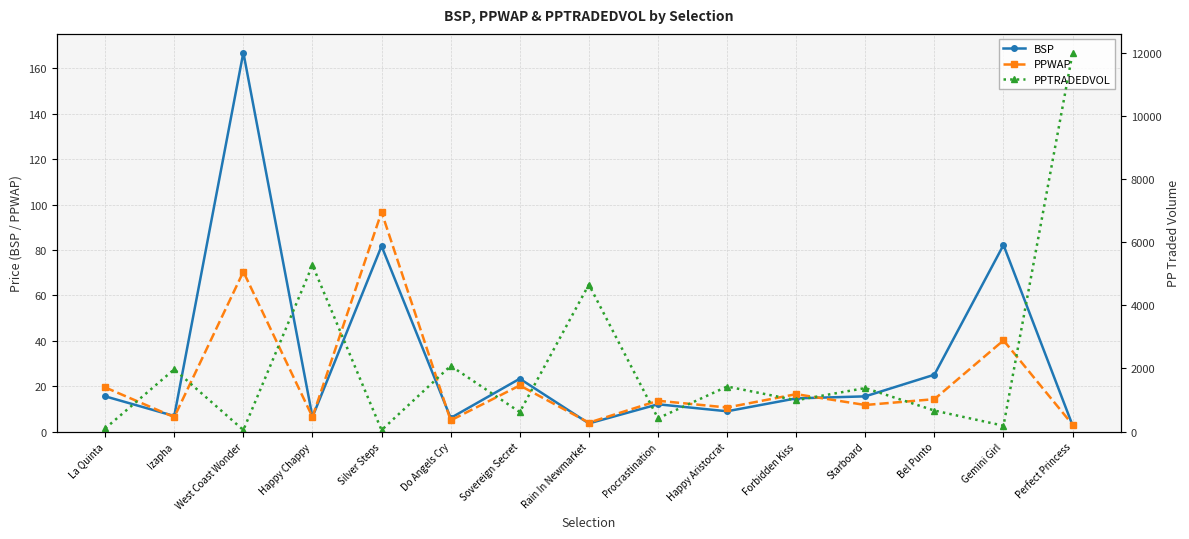

How many distinct data groups are displayed?

3